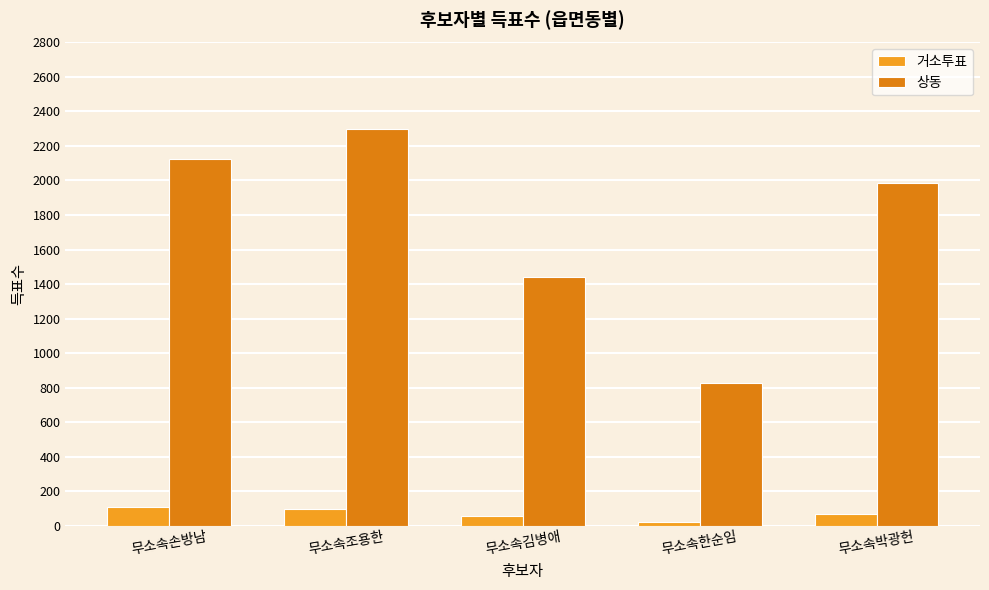

Does the chart contain any negative values?

No